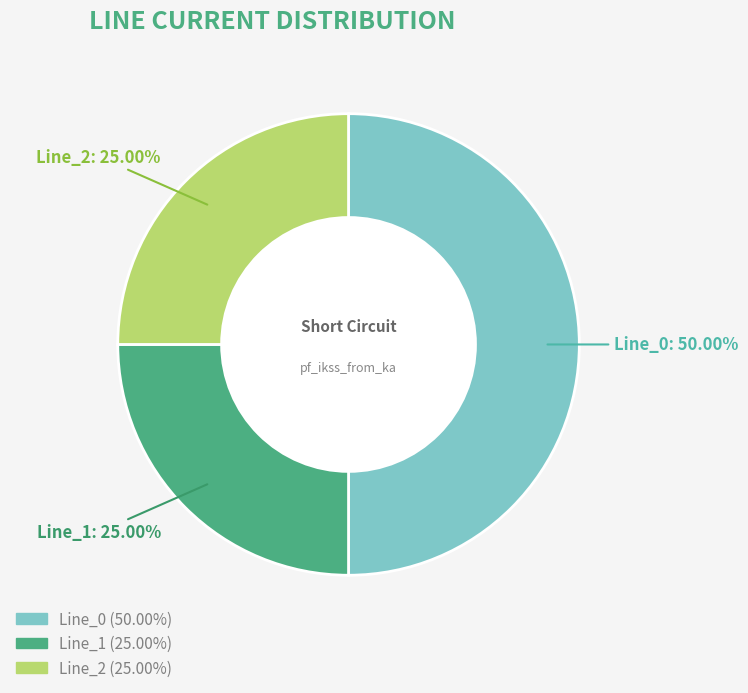

Is it true that Line_2 is 25% of the pie?

True